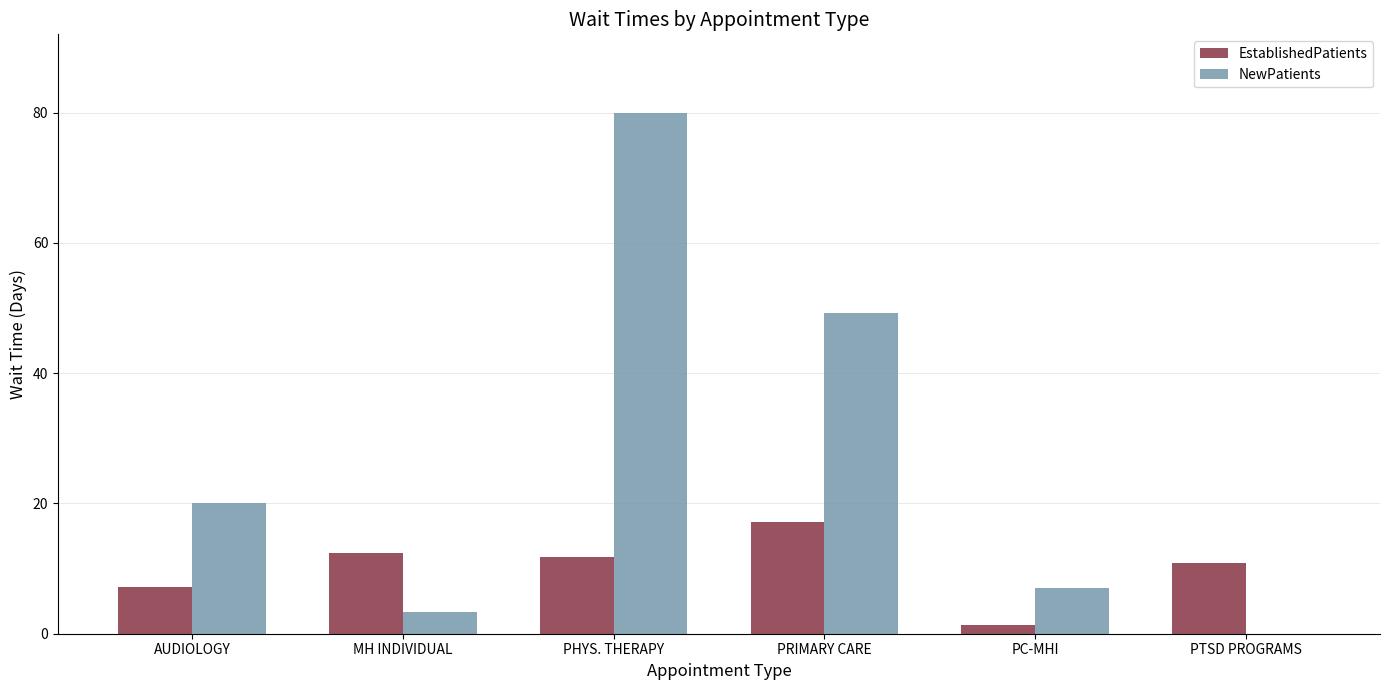

What is the total value across all series at MH INDIVIDUAL?

15.7